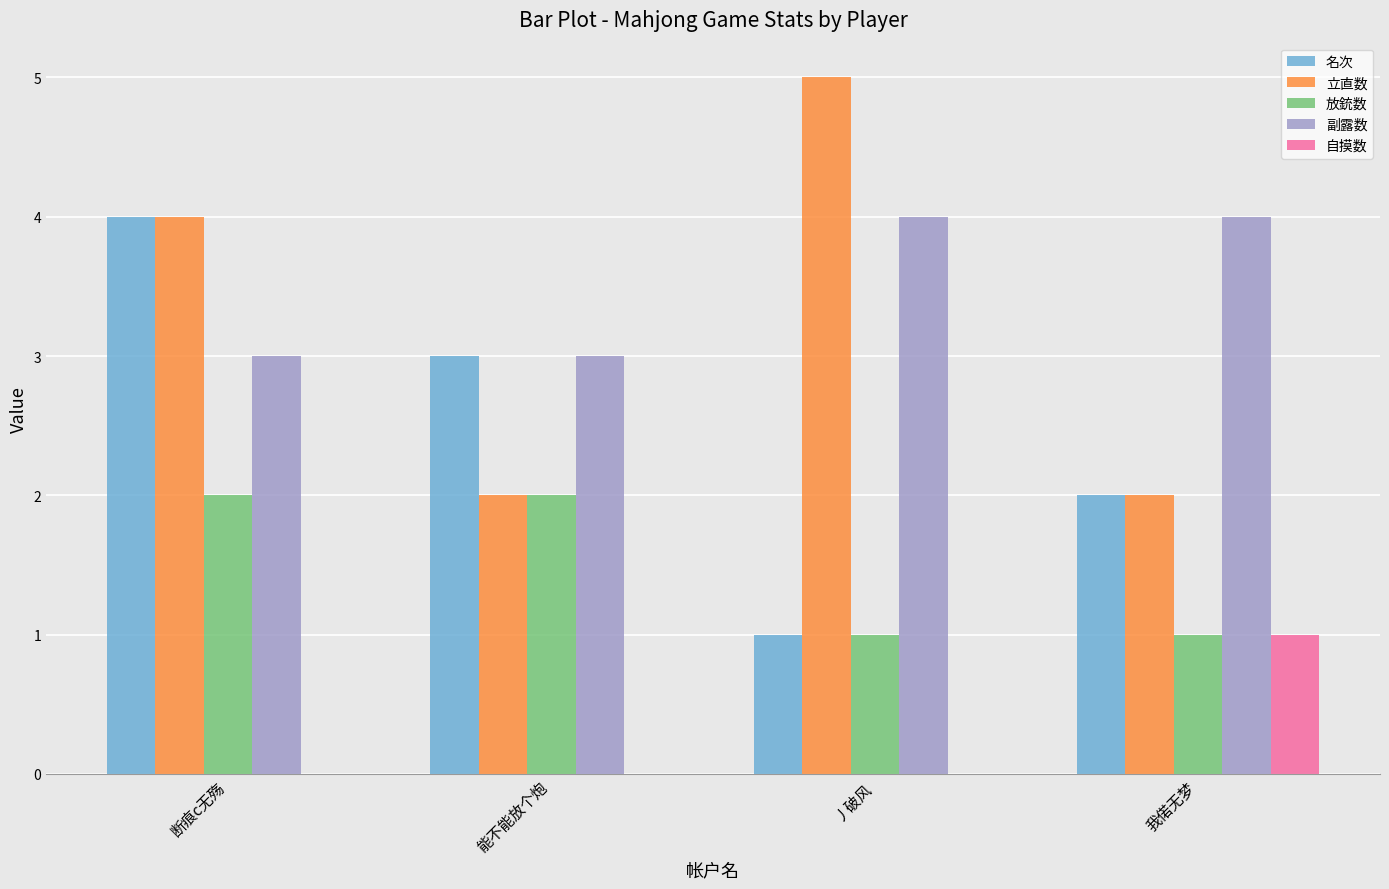

Is it true that 放銃数 equals 2 at 能不能放个炮?

True